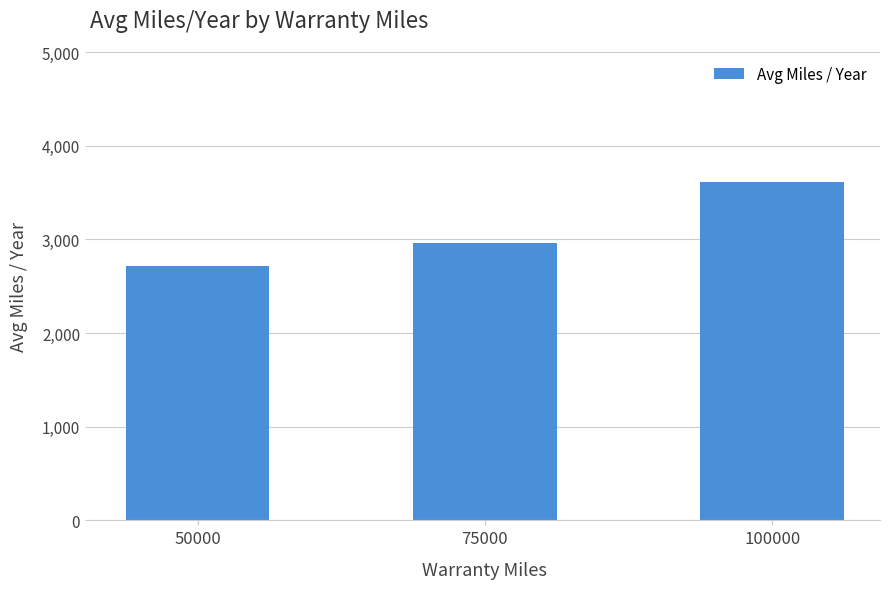

What is the value of the 2nd bar from the left?

2963.1